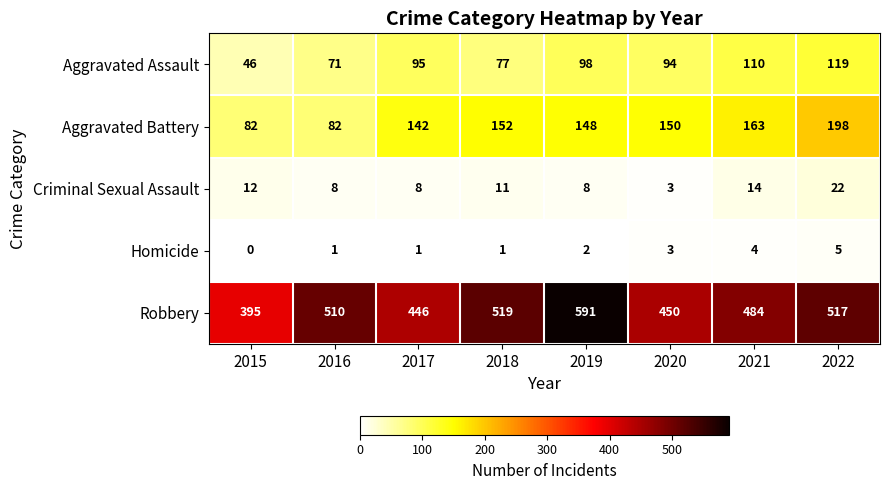

At which category is the sum across all series the highest?

2022